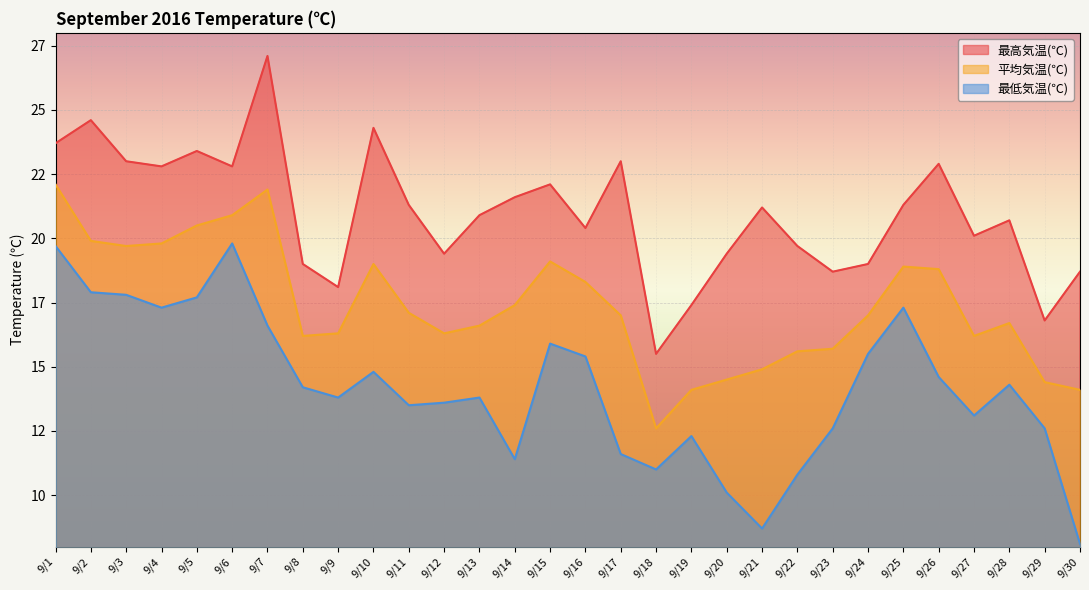

What is the maximum value for 最低気温(℃)?

19.8